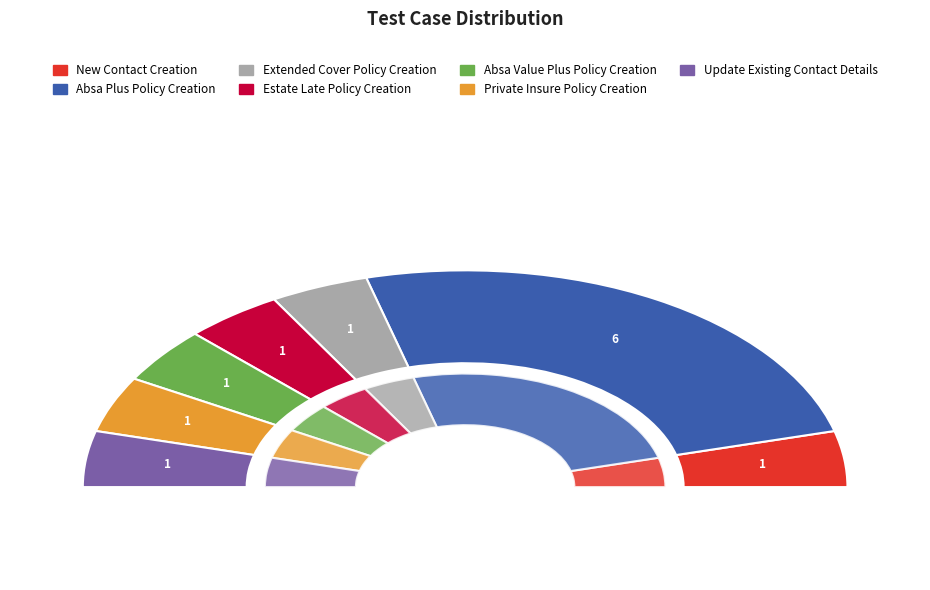

What percentage is the Private Insure Policy Creation slice, to the nearest percent?

8%